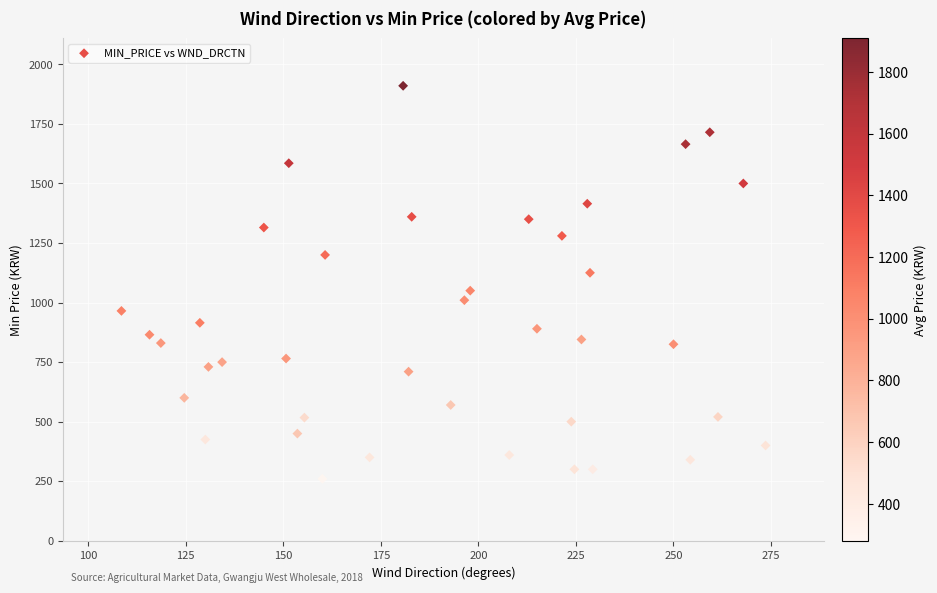

What is the range of Y values (max minus min)?

1650